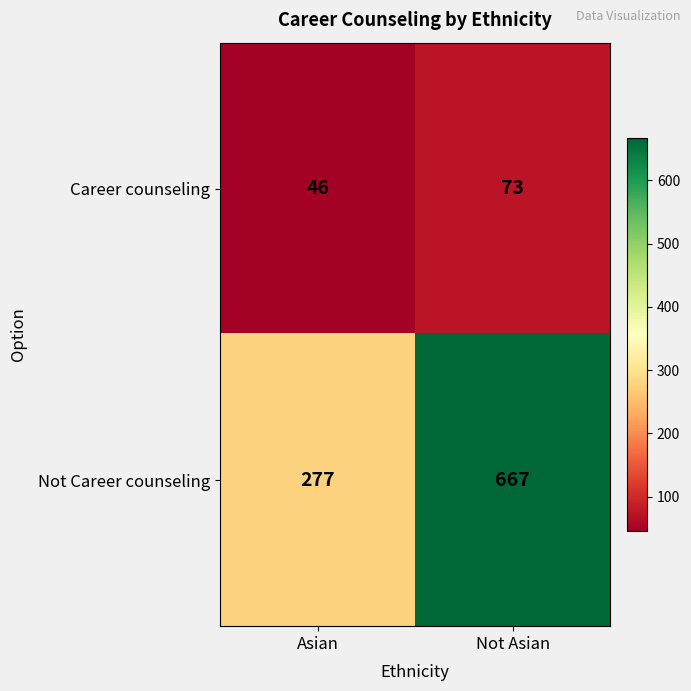

How many series are shown in this chart?

2